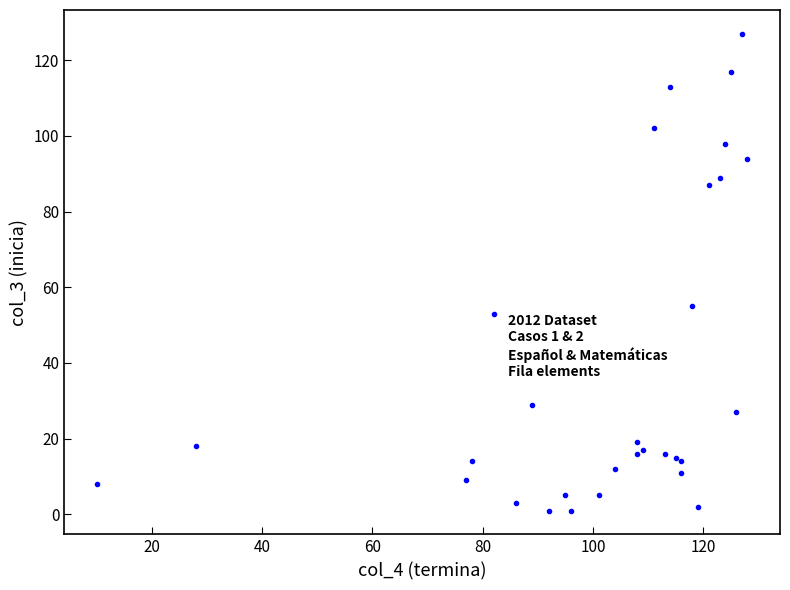

What Y value in the scatter plot is closest to 64?

55